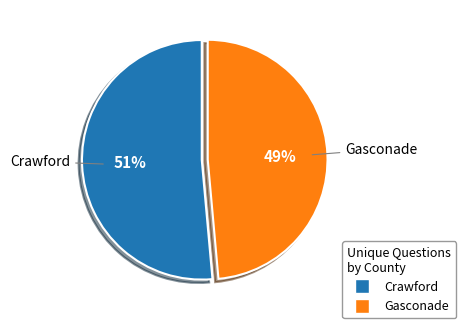

To the nearest percent, what percentage of the pie is Gasconade?

49%